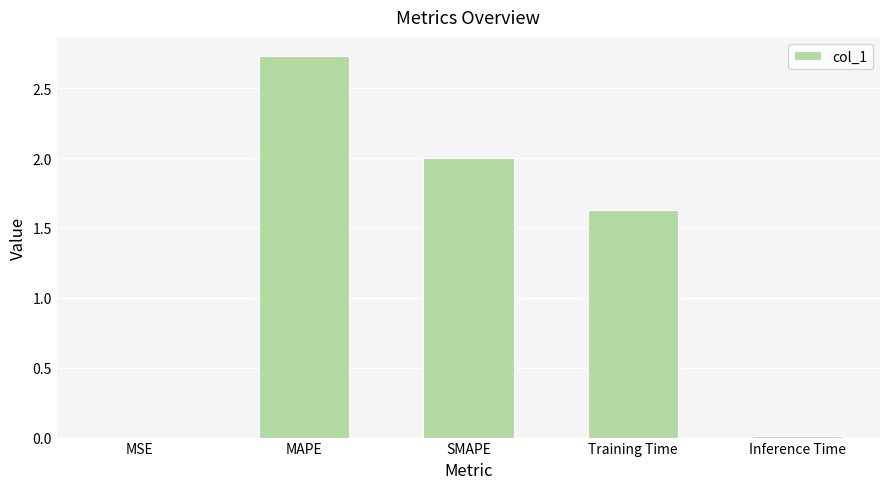

At which label does the data first exceed 1?

MAPE